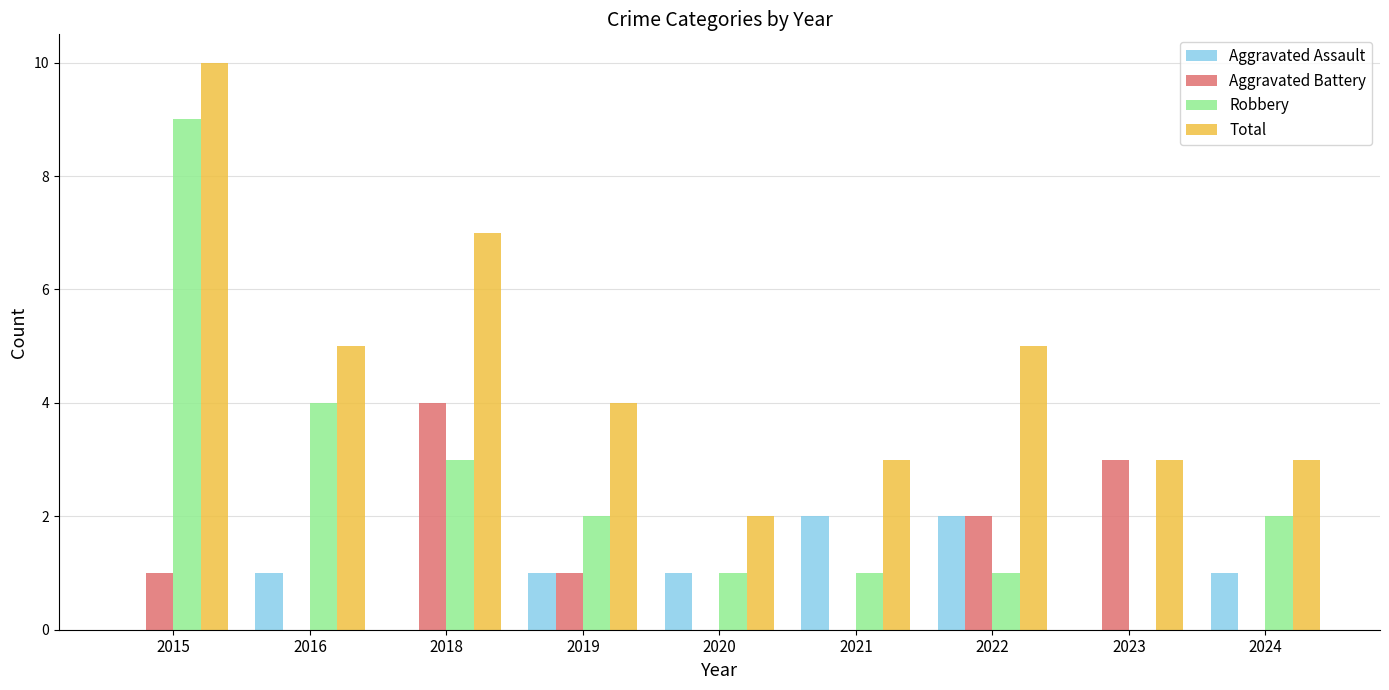

Reading left to right, extract all data points from this chart.

Aggravated Assault: 2015=0	2016=1	2018=0	2019=1	2020=1	2021=2	2022=2	2023=0	2024=1
Aggravated Battery: 2015=1	2016=0	2018=4	2019=1	2020=0	2021=0	2022=2	2023=3	2024=0
Robbery: 2015=9	2016=4	2018=3	2019=2	2020=1	2021=1	2022=1	2023=0	2024=2
Total: 2015=10	2016=5	2018=7	2019=4	2020=2	2021=3	2022=5	2023=3	2024=3